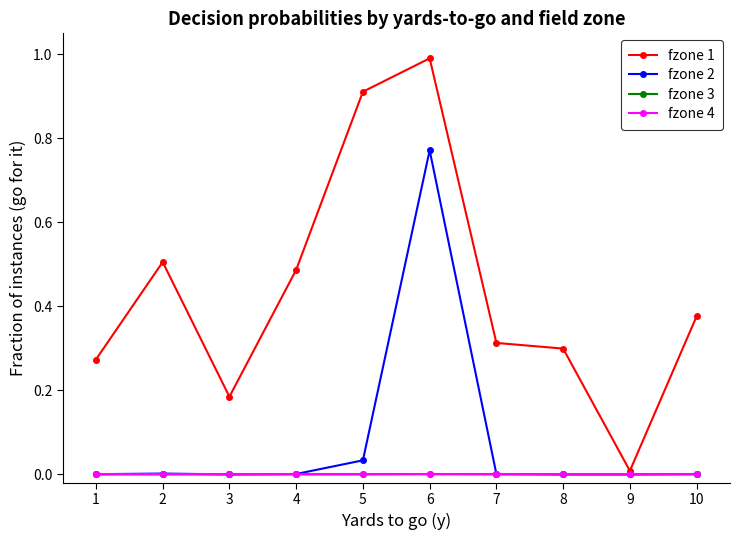

Which series has the largest range (max minus min)?

fzone 1